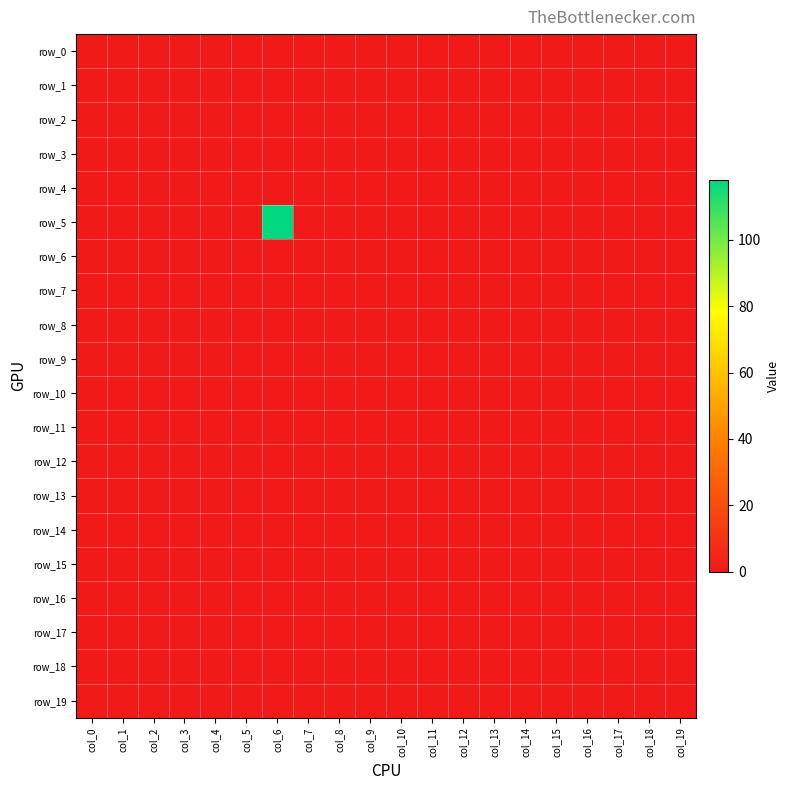

The value of row_19 at col_17 is 0. True or false?

True